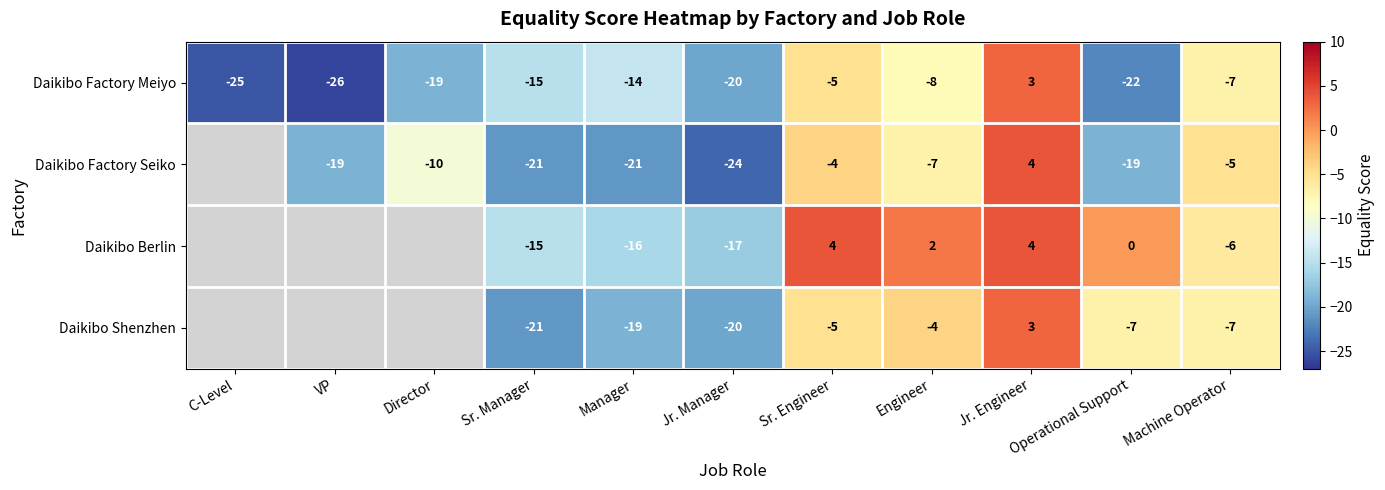

At which label is Daikibo Factory Meiyo closest to -11?

Manager